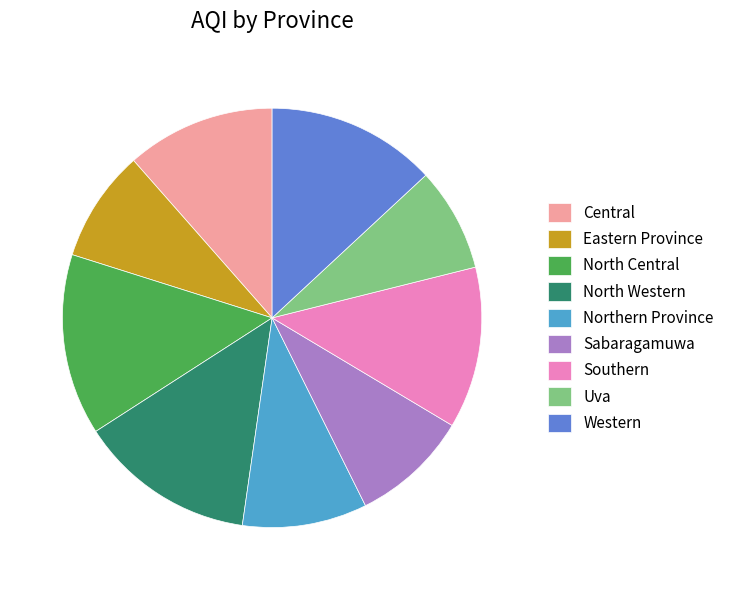

Is Southern the majority of the pie?

No